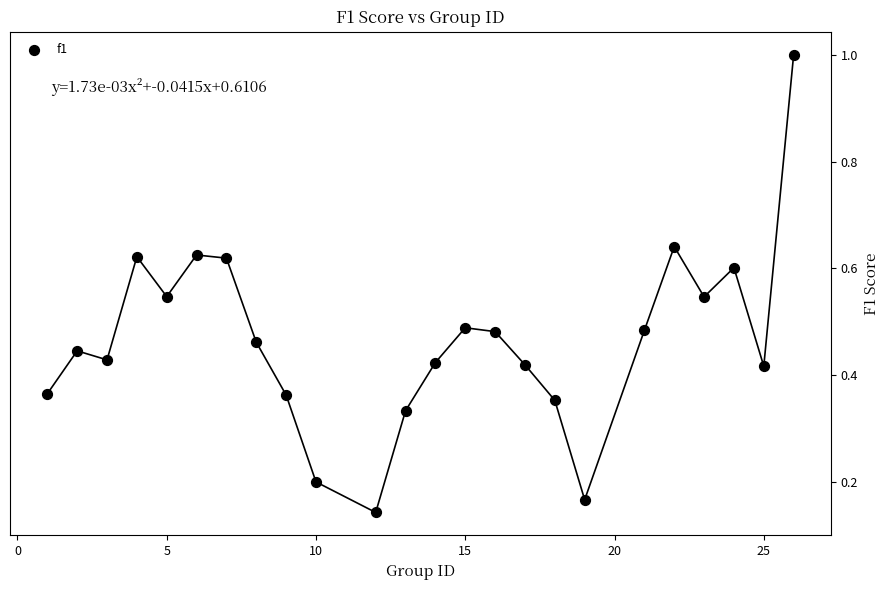

What is the range of X values (max minus min)?

25.0